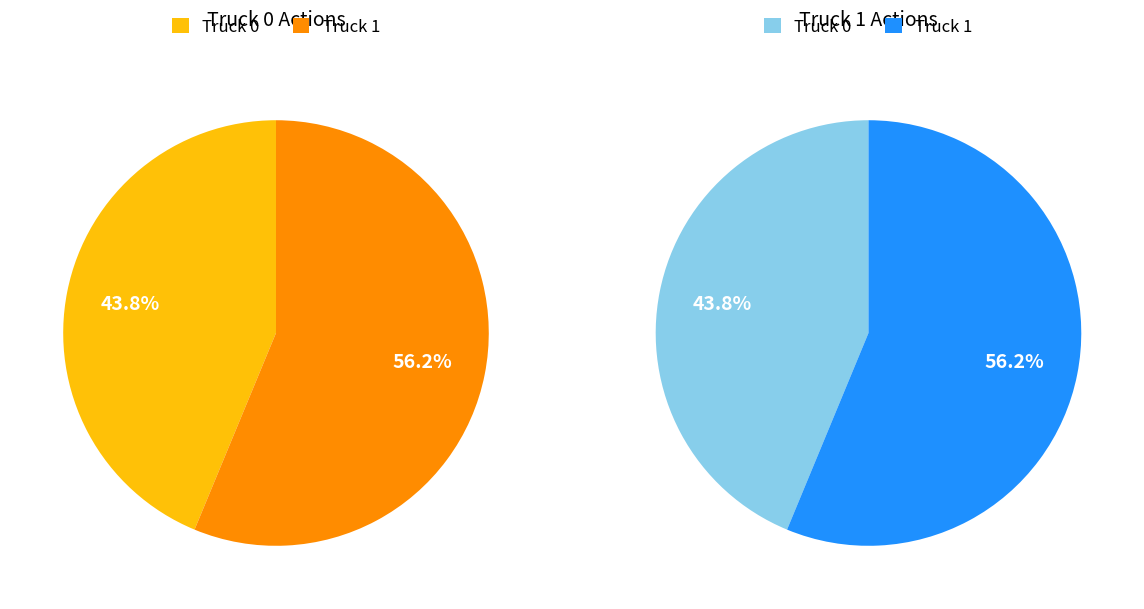

How many slices are in this pie chart?

2